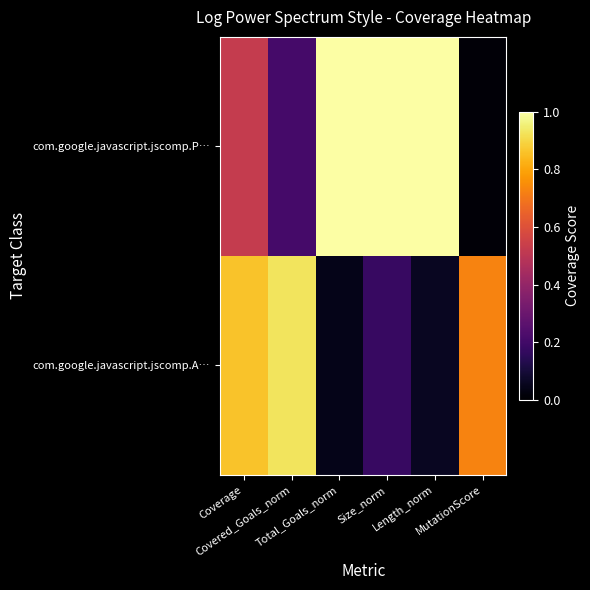

Reading left to right, transcribe all the data shown in this chart.

com.google.javascript.jscomp.P…: Coverage=0.5	Covered_Goals_norm=0.2	Total_Goals_norm=1.0	Size_norm=1.0	Length_norm=1.0	MutationScore=0.0
com.google.javascript.jscomp.A…: Coverage=0.9	Covered_Goals_norm=0.9	Total_Goals_norm=0.0	Size_norm=0.2	Length_norm=0.1	MutationScore=0.7